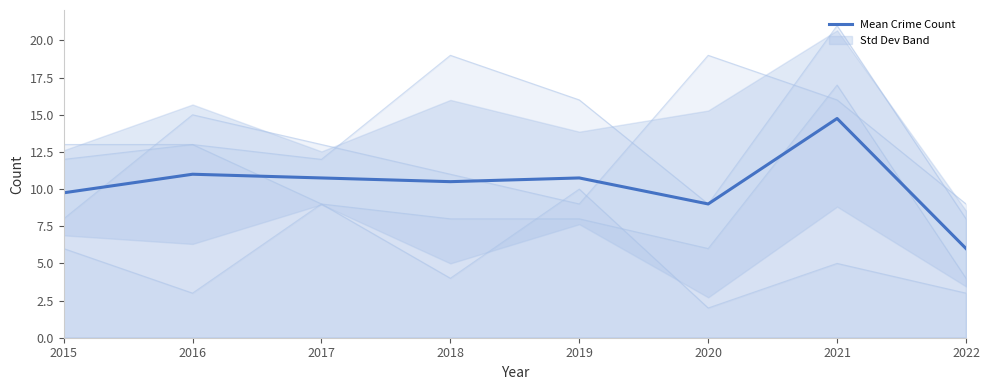

Rank the categories by value from lowest to highest.

2022, 2020, 2015, 2018, 2017, 2019, 2016, 2021